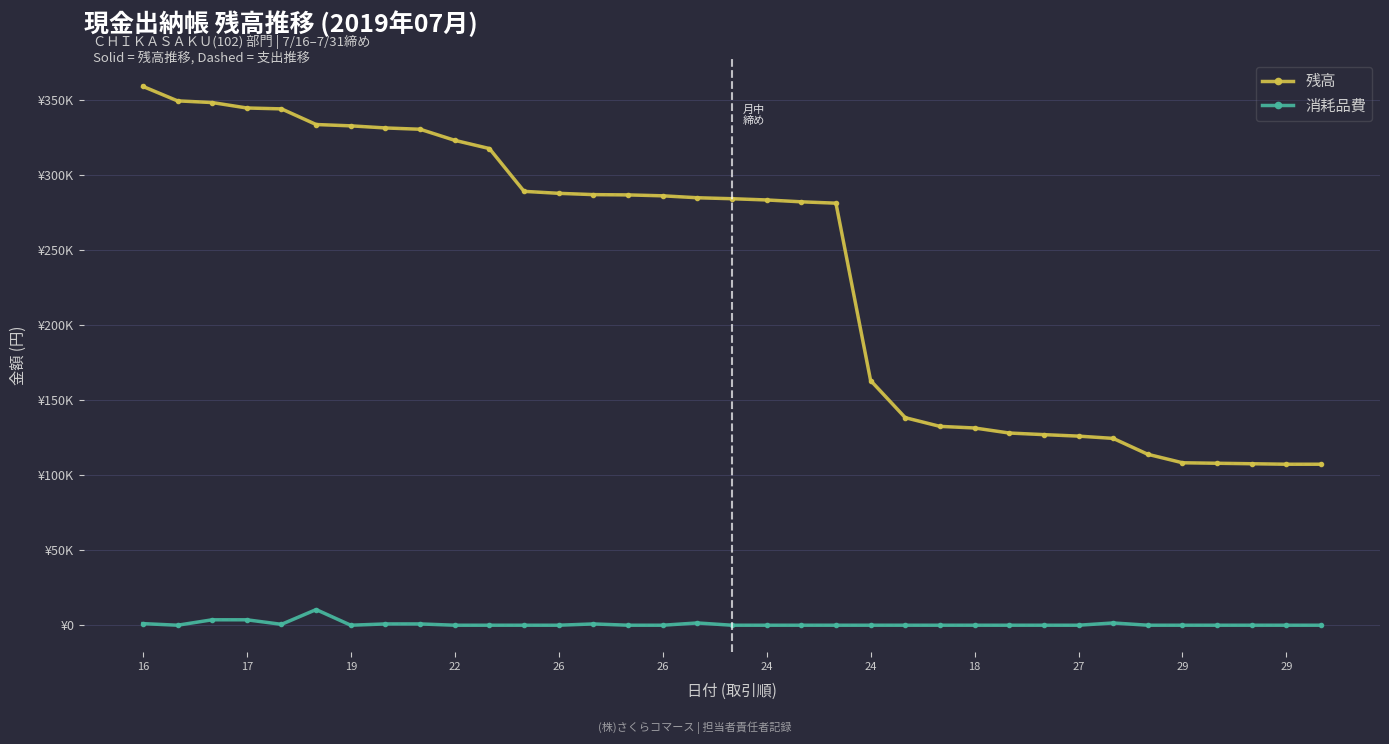

True or false: 消耗品費 and 残高 intersect in this chart.

False